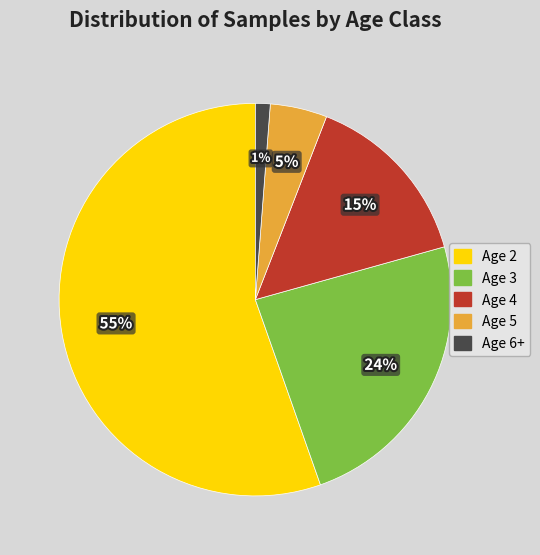

What percentage is the Age 2 slice, to the nearest percent?

55%